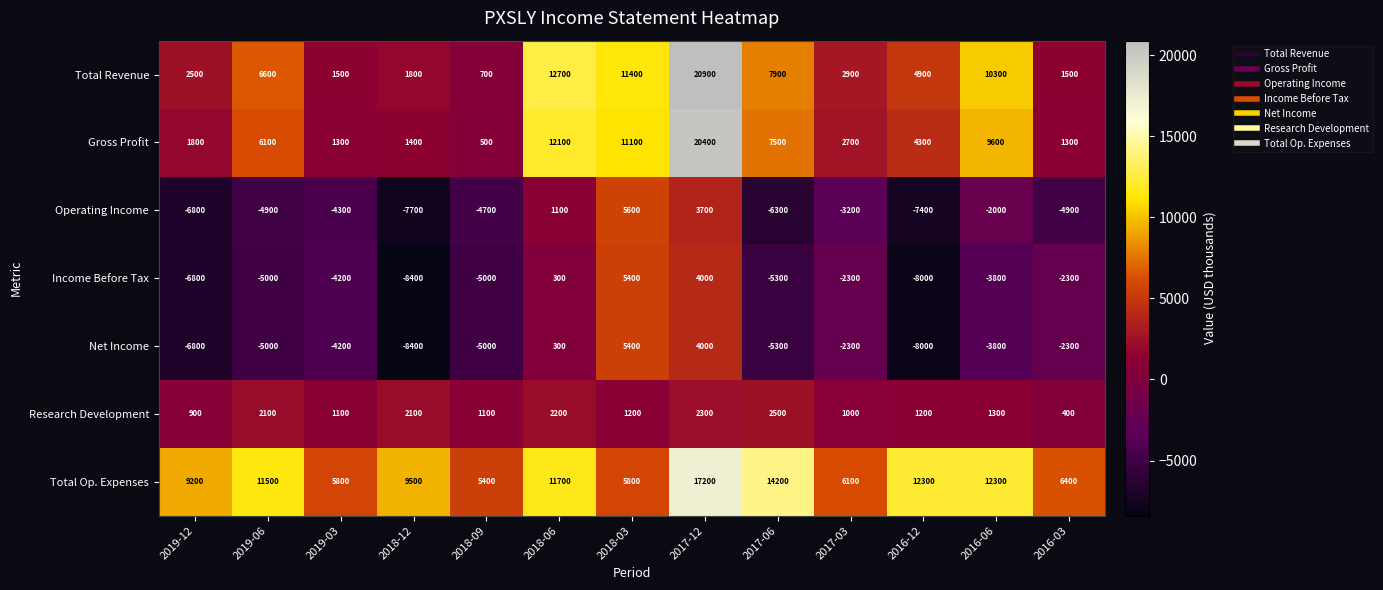

Which category has the highest value across all series?

2017-12